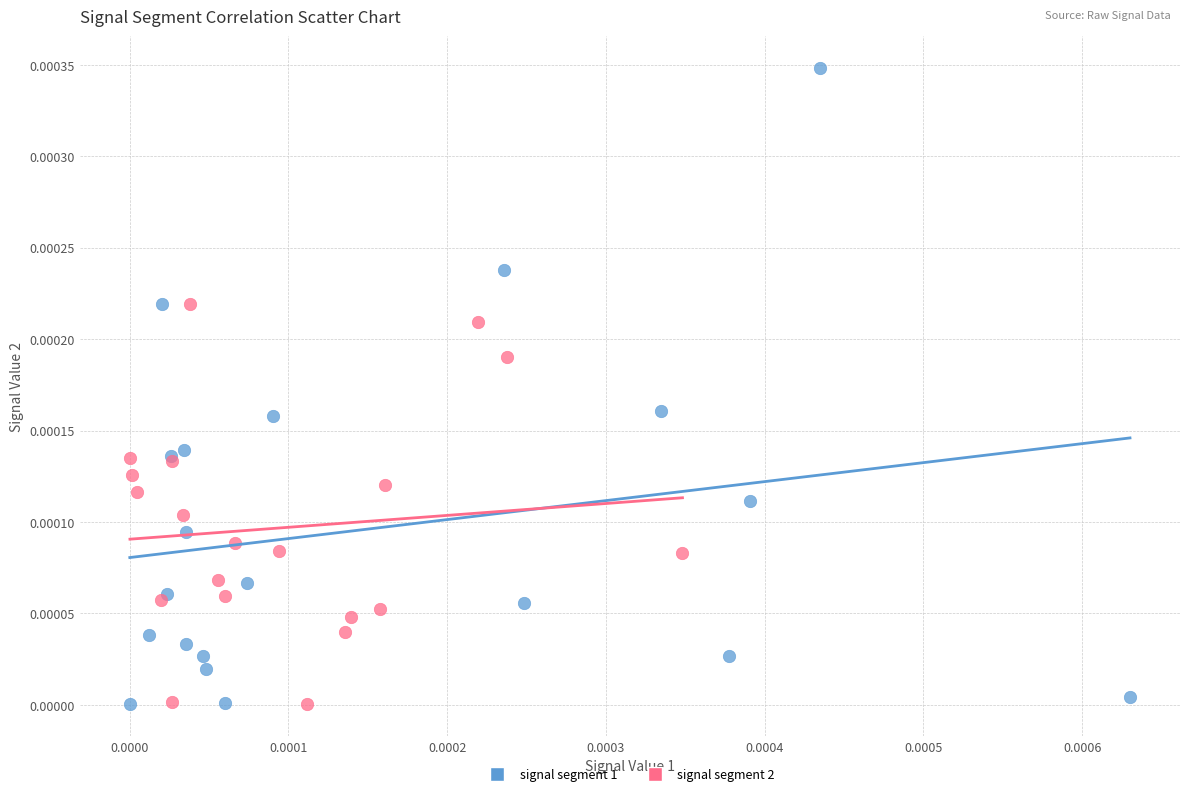

Which series contains the highest Y value?

signal segment 1